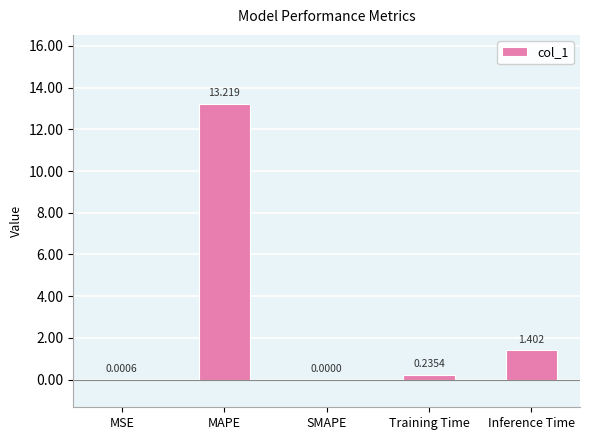

Which label corresponds to the largest value in the chart?

MAPE